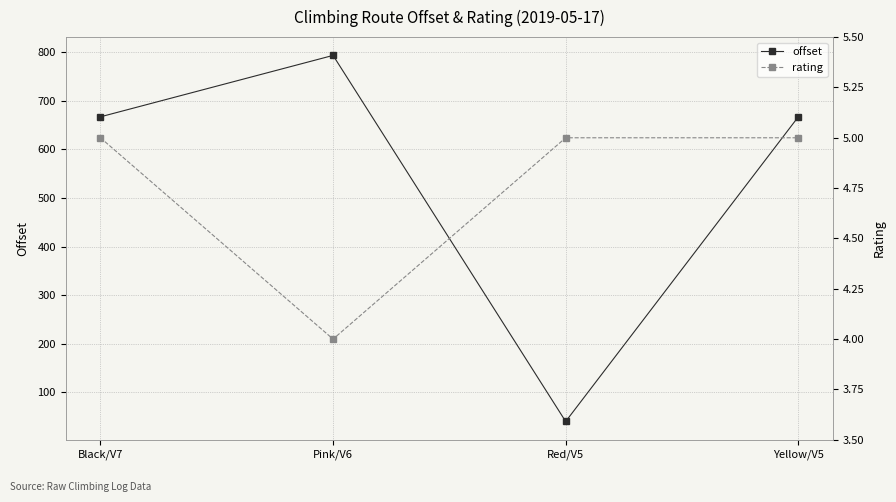

Count the rating values in the range 5 to 6.

3